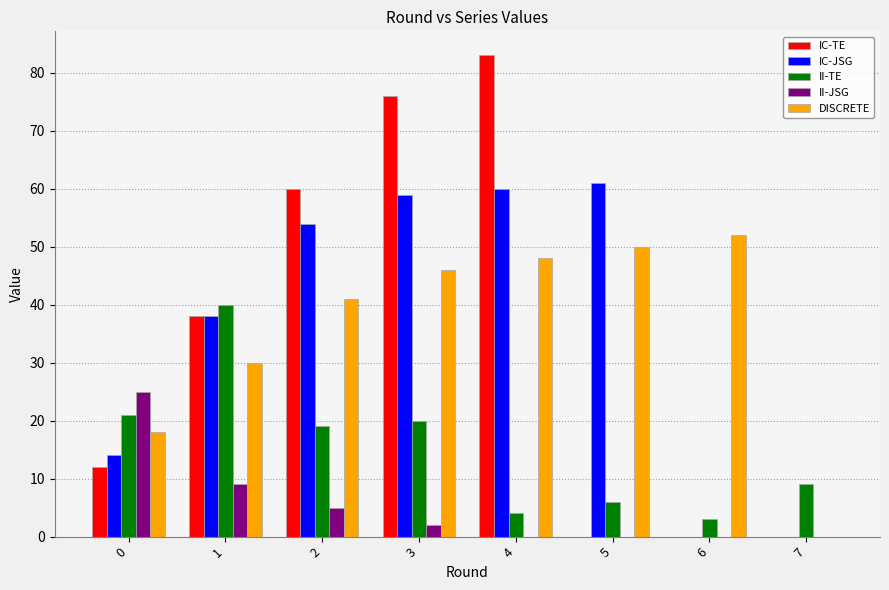

How many groups of bars are there?

8